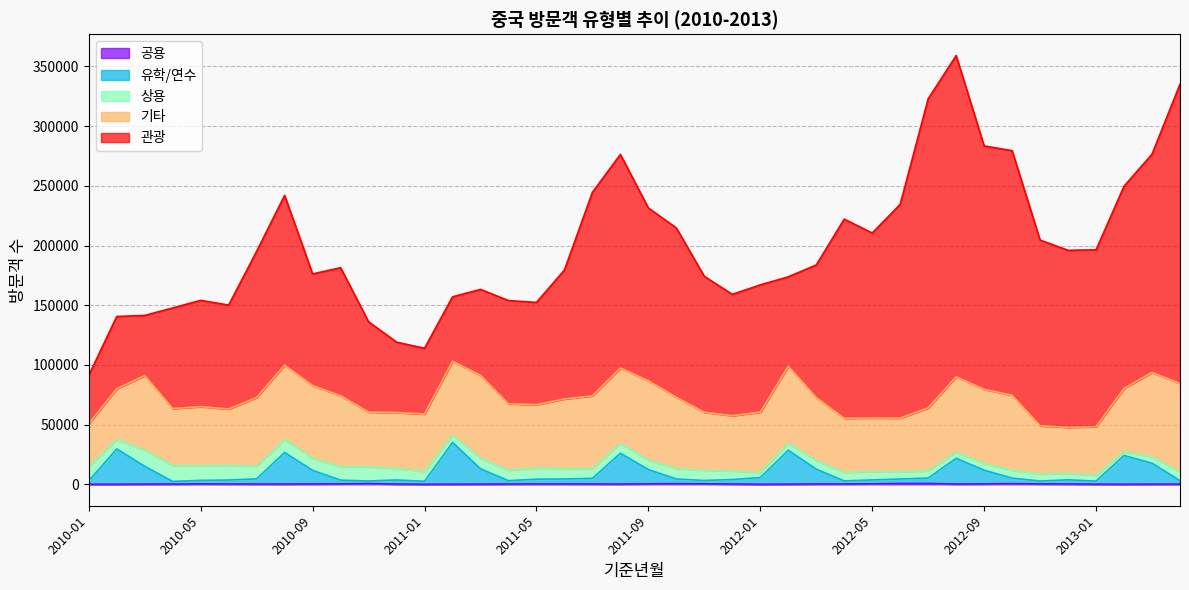

List the series in order of their peak value, highest first.

관광, 기타, 유학/연수, 상용, 공용